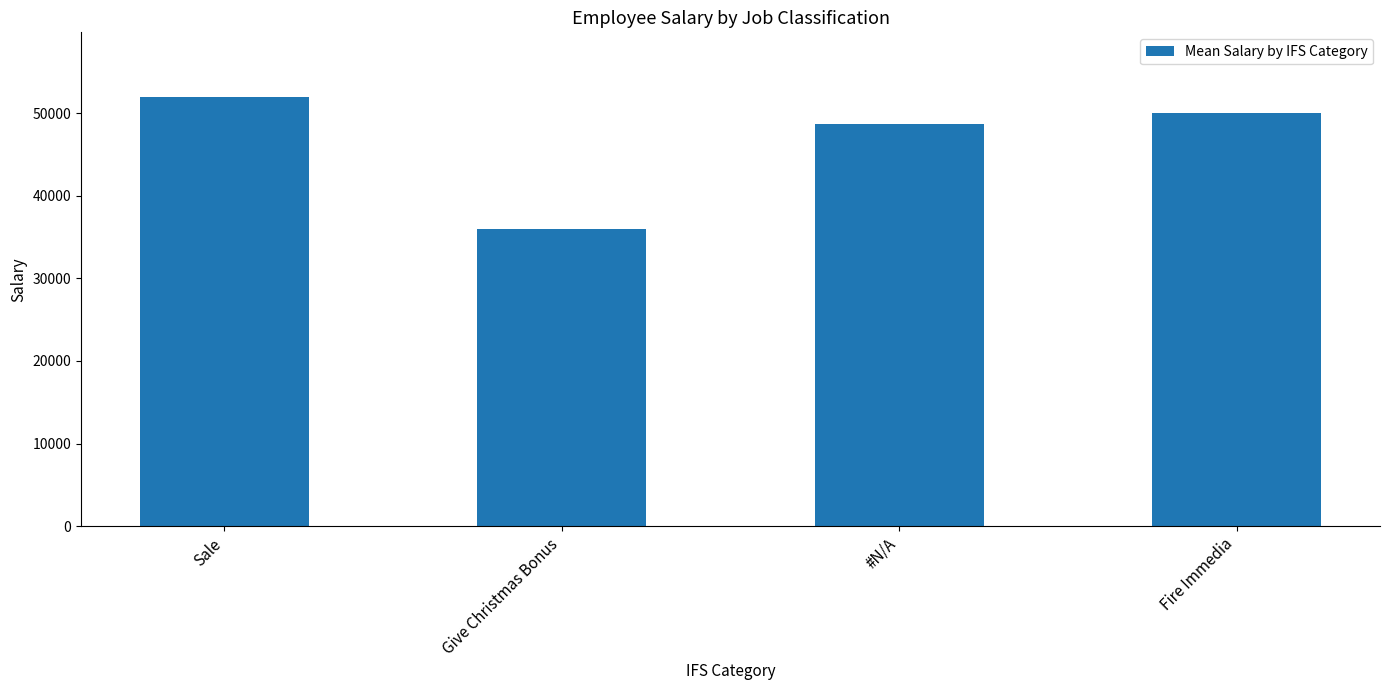

What is the difference between the second highest and second lowest values?

1250